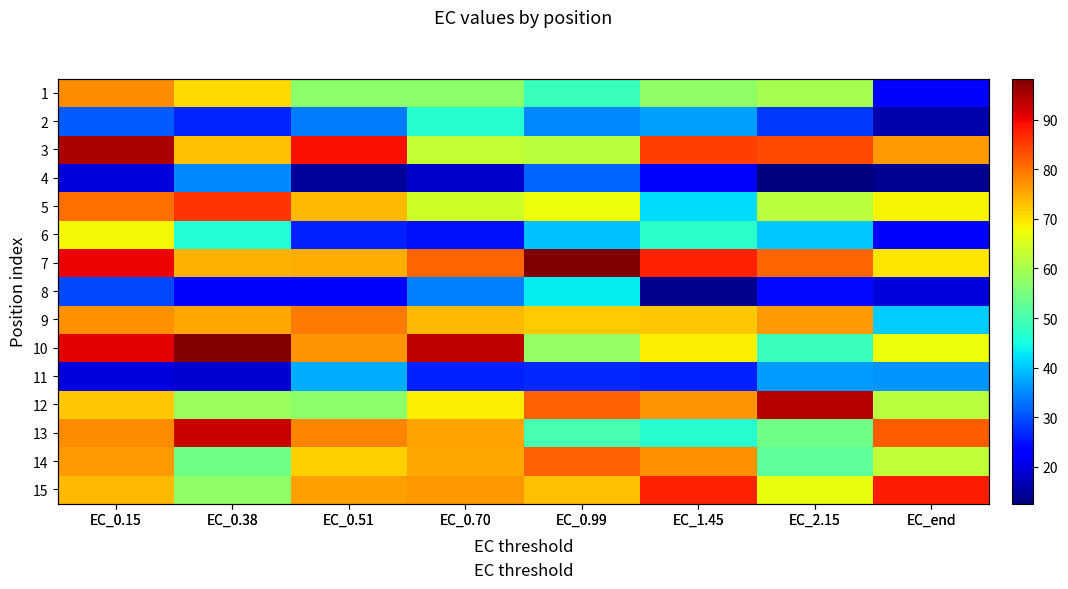

At EC_0.99, list the series in order from largest to smallest.

7, 12, 14, 15, 9, 5, 3, 10, 13, 1, 8, 6, 2, 4, 11